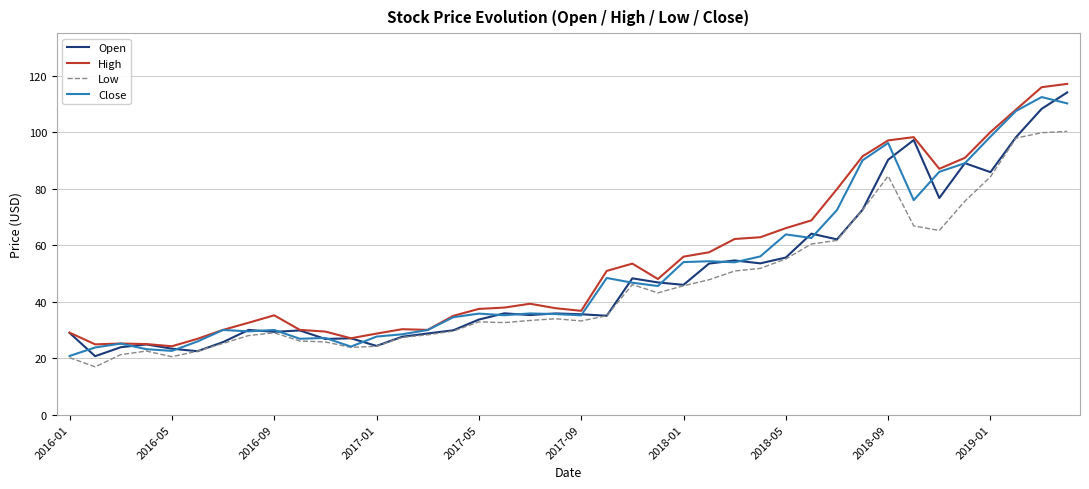

What is the highest value of the Close series?

112.4